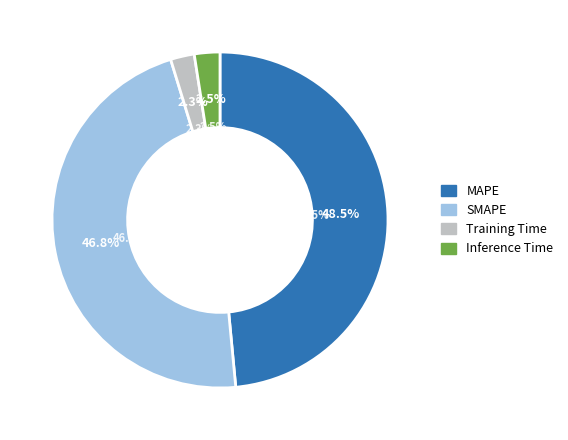

Combined, what portion of the pie is SMAPE and Inference Time?

49.2%